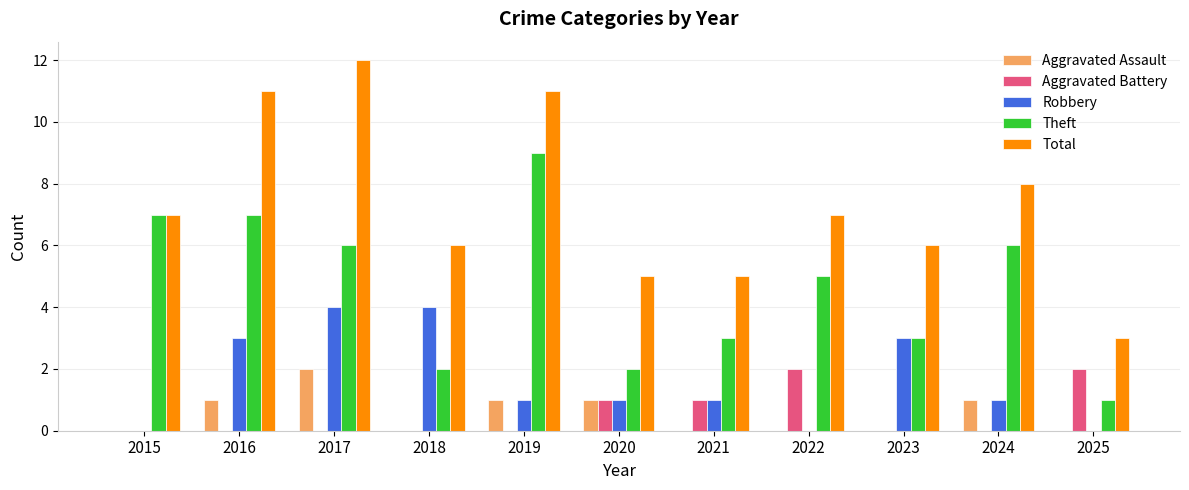

Which category has the highest value in the Theft series?

2019